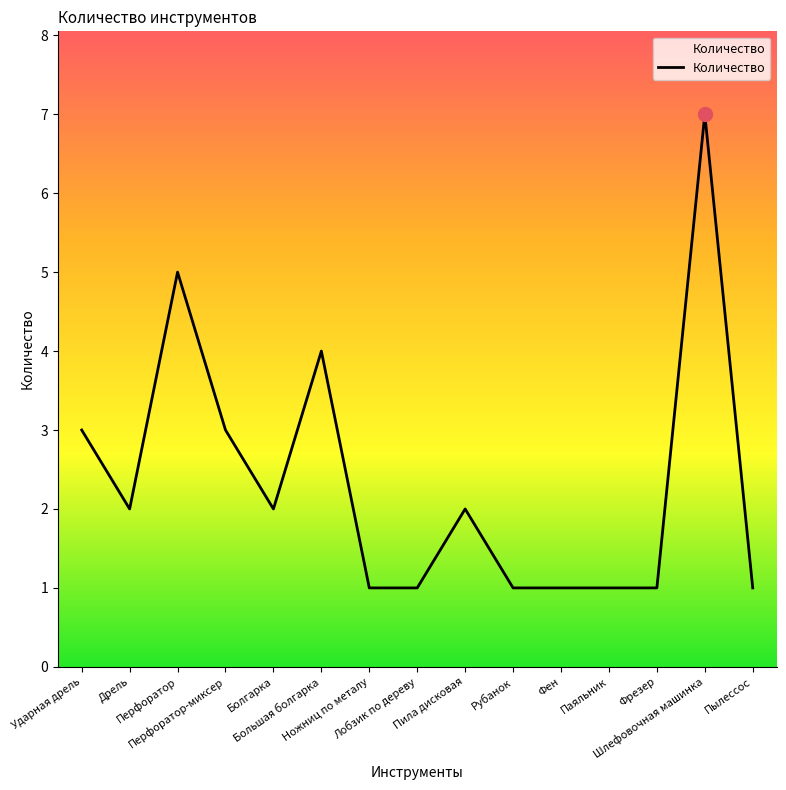

The chart shows a value of 3 at Пила дисковая. True or false?

False